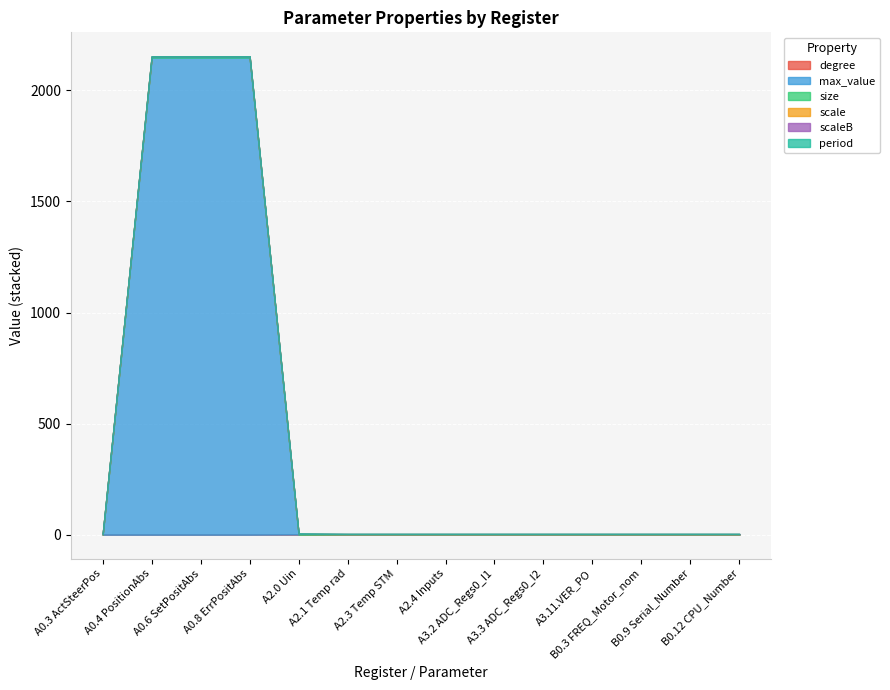

Reading left to right, list all the values displayed in this chart.

degree: A0.3 ActSteerPos=0	A0.4 PositionAbs=0	A0.6 SetPositAbs=0	A0.8 ErrPositAbs=0	A2.0 Uin=1	A2.1 Temp rad=0	A2.3 Temp STM=0	A2.4 Inputs=0	A3.2 ADC_Regs0_I1=0	A3.3 ADC_Regs0_I2=0	A3.11.VER_PO=0	B0.3 FREQ_Motor_nom=0	B0.9 Serial_Number=0	B0.12 CPU_Number=0
max_value: A0.3 ActSteerPos=32767	A0.4 PositionAbs=2147483647	A0.6 SetPositAbs=2147483647	A0.8 ErrPositAbs=2147483647	A2.0 Uin=65535	A2.1 Temp rad=65535	A2.3 Temp STM=65535	A2.4 Inputs=65535	A3.2 ADC_Regs0_I1=65535	A3.3 ADC_Regs0_I2=65535	A3.11.VER_PO=65535	B0.3 FREQ_Motor_nom=65535	B0.9 Serial_Number=65535	B0.12 CPU_Number=65535
size: A0.3 ActSteerPos=2	A0.4 PositionAbs=4	A0.6 SetPositAbs=4	A0.8 ErrPositAbs=4	A2.0 Uin=2	A2.1 Temp rad=2	A2.3 Temp STM=2	A2.4 Inputs=2	A3.2 ADC_Regs0_I1=2	A3.3 ADC_Regs0_I2=2	A3.11.VER_PO=2	B0.3 FREQ_Motor_nom=2	B0.9 Serial_Number=2	B0.12 CPU_Number=2
scale: A0.3 ActSteerPos=1	A0.4 PositionAbs=1	A0.6 SetPositAbs=1	A0.8 ErrPositAbs=1	A2.0 Uin=1	A2.1 Temp rad=1	A2.3 Temp STM=1	A2.4 Inputs=1	A3.2 ADC_Regs0_I1=1	A3.3 ADC_Regs0_I2=1	A3.11.VER_PO=1	B0.3 FREQ_Motor_nom=1	B0.9 Serial_Number=1	B0.12 CPU_Number=1
scaleB: A0.3 ActSteerPos=0	A0.4 PositionAbs=0	A0.6 SetPositAbs=0	A0.8 ErrPositAbs=0	A2.0 Uin=0	A2.1 Temp rad=0	A2.3 Temp STM=0	A2.4 Inputs=0	A3.2 ADC_Regs0_I1=0	A3.3 ADC_Regs0_I2=0	A3.11.VER_PO=0	B0.3 FREQ_Motor_nom=0	B0.9 Serial_Number=0	B0.12 CPU_Number=0
period: A0.3 ActSteerPos=1	A0.4 PositionAbs=1	A0.6 SetPositAbs=1	A0.8 ErrPositAbs=1	A2.0 Uin=1	A2.1 Temp rad=1	A2.3 Temp STM=1	A2.4 Inputs=1	A3.2 ADC_Regs0_I1=1	A3.3 ADC_Regs0_I2=1	A3.11.VER_PO=1	B0.3 FREQ_Motor_nom=1	B0.9 Serial_Number=1	B0.12 CPU_Number=1